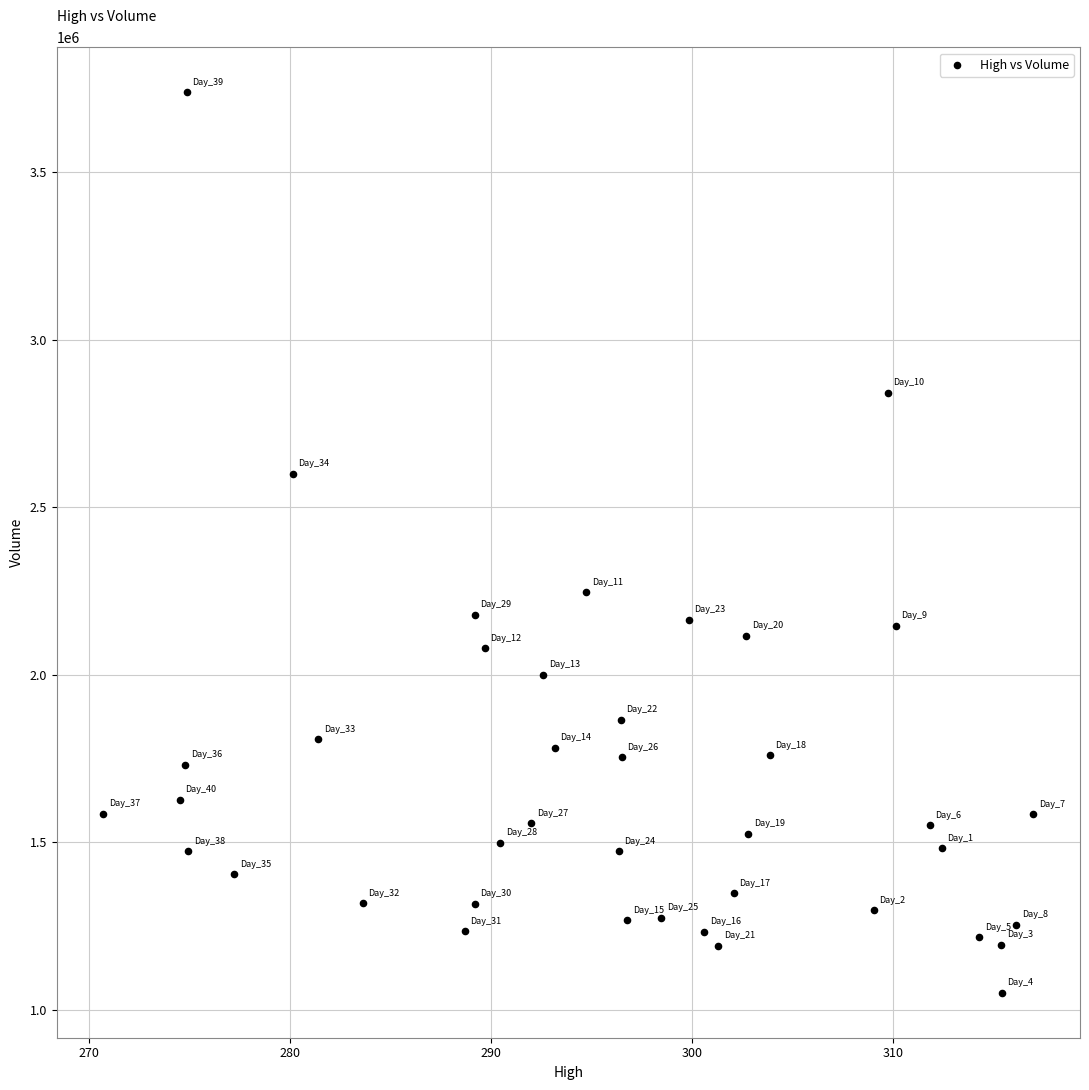

What Y value in the scatter plot is closest to 2394600?

2245600